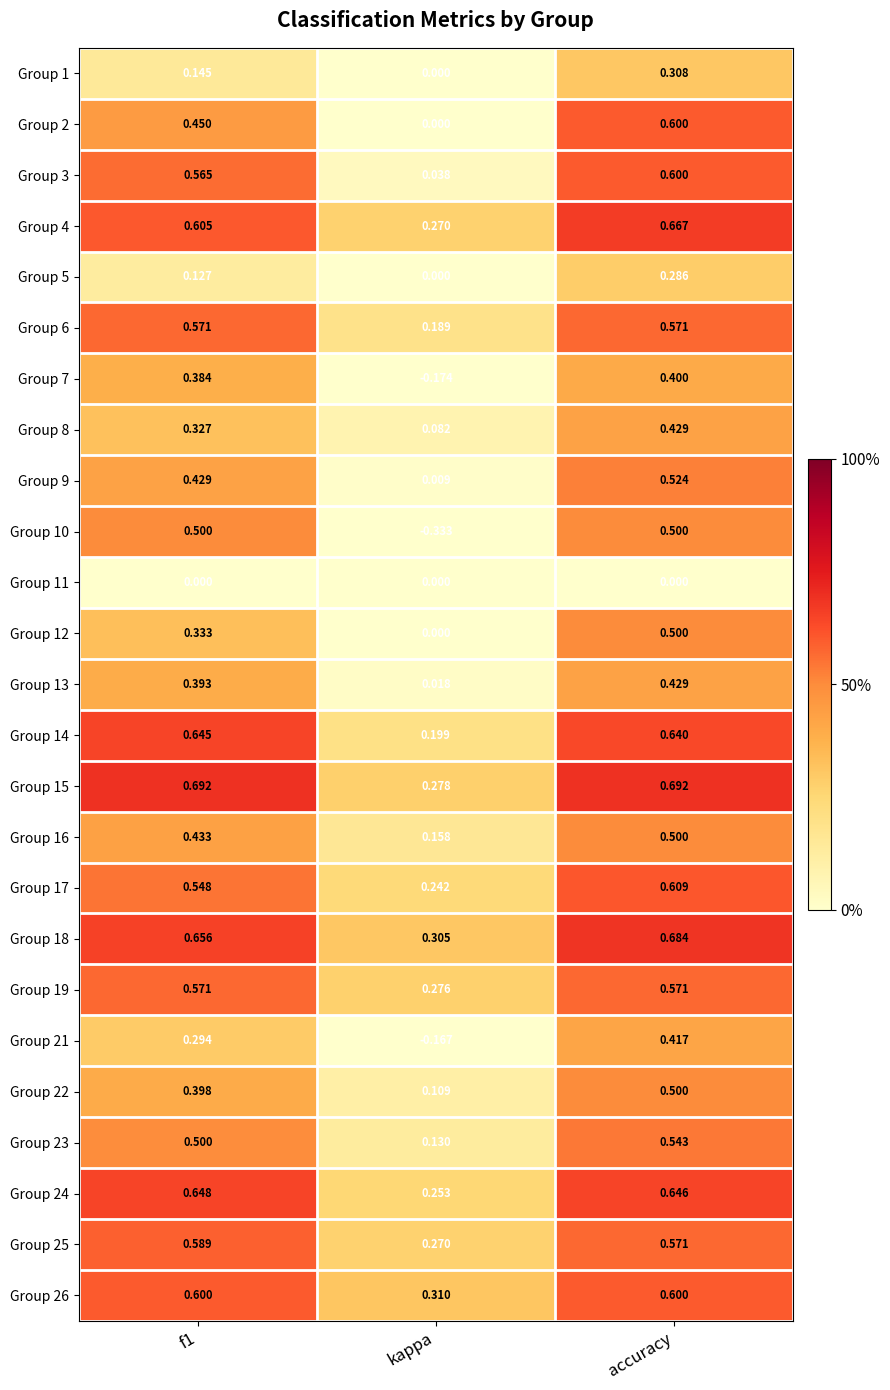

Which category has the highest value in the Group 21 series?

accuracy